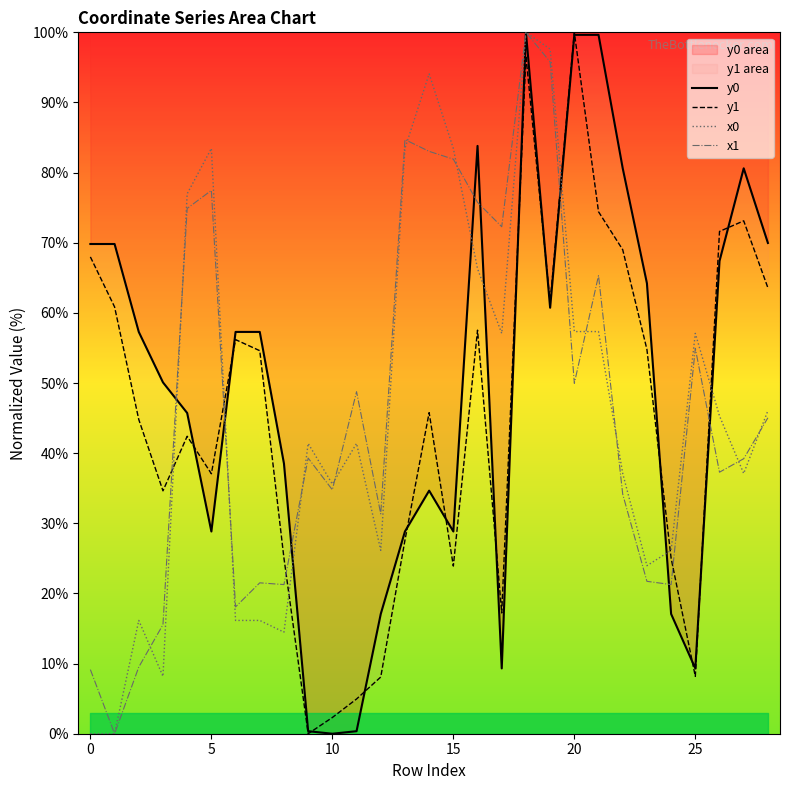

What is the label of the 15th point from the left?

14